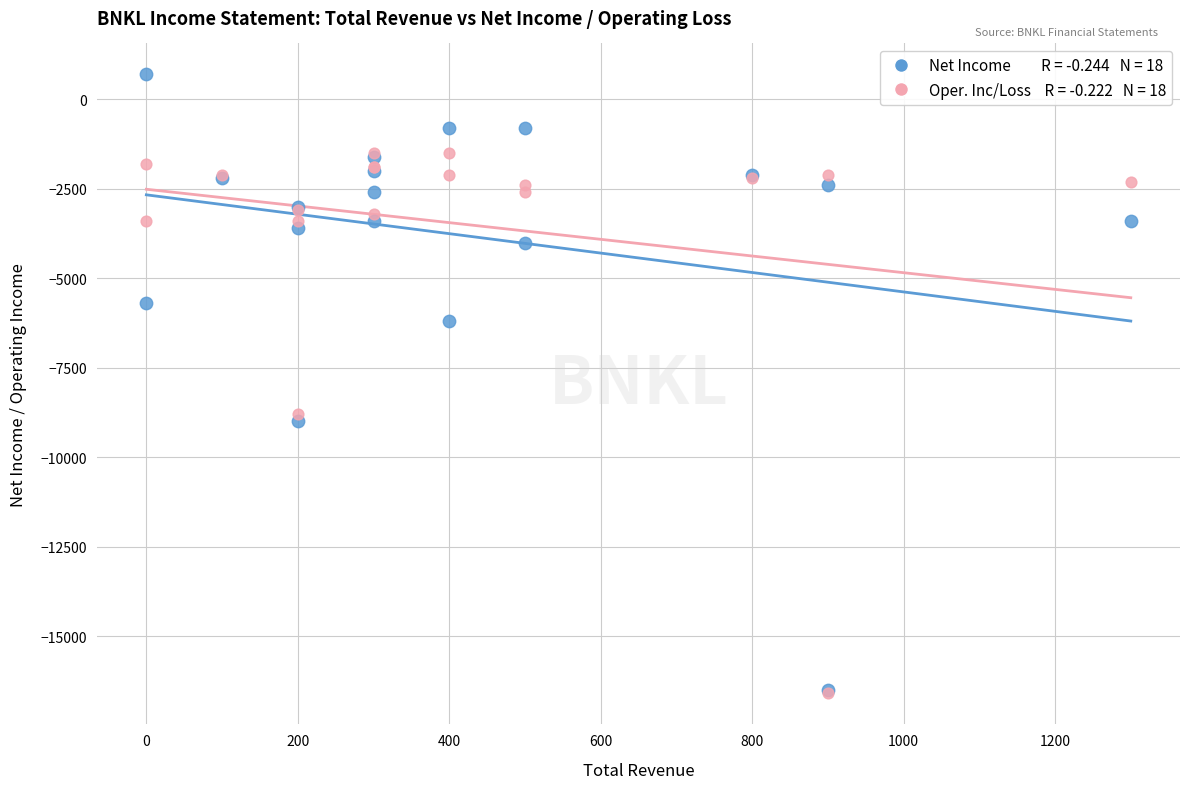

Across all series, what Y value is closest to -7950?

-8800